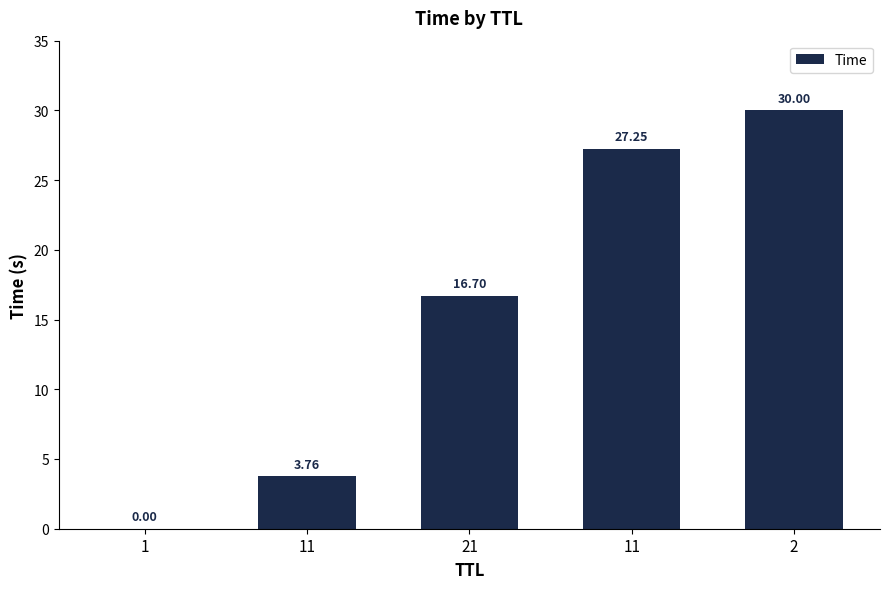

Rank the categories by value from lowest to highest.

1, 11, 21, 11, 2